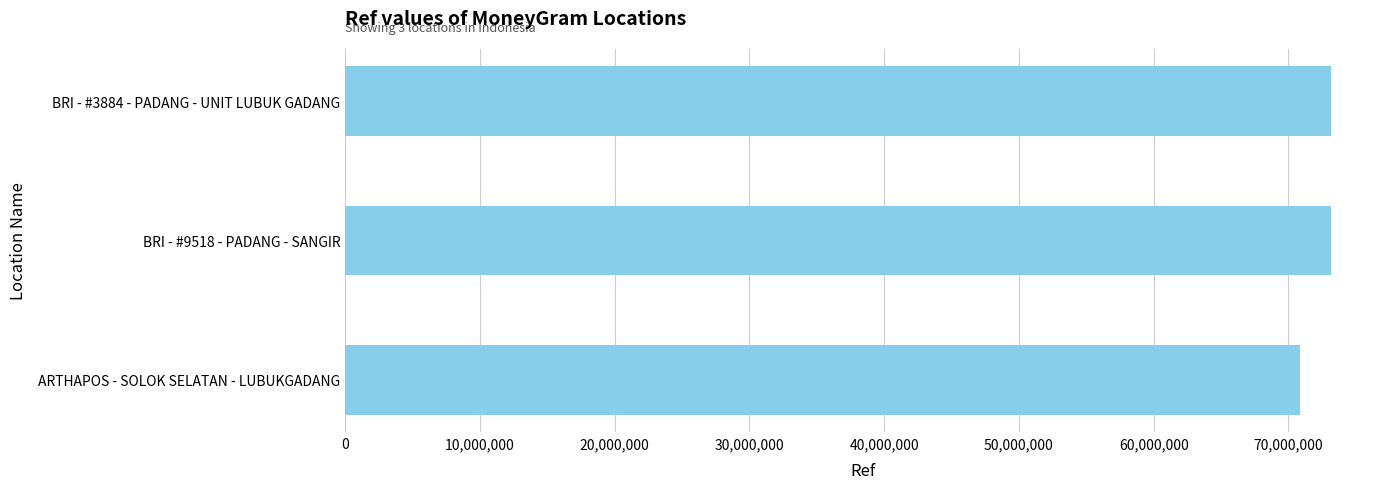

At which label is the value closest to 71991924?

BRI - #3884 - PADANG - UNIT LUBUK GADANG